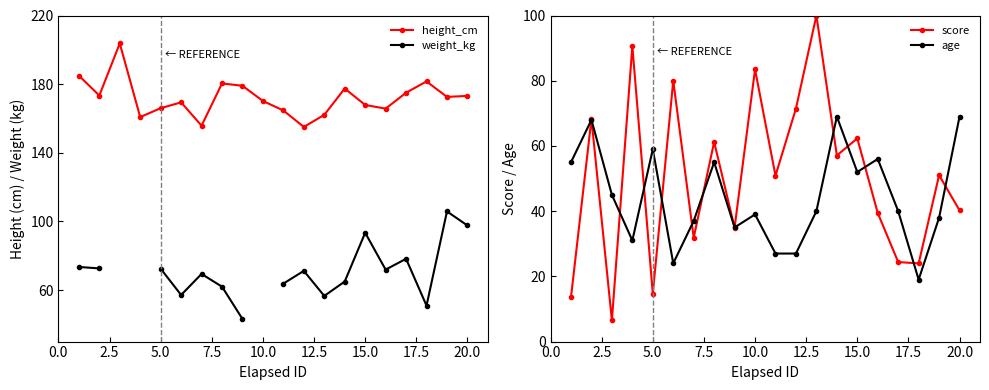

True or false: height_cm has more than 1 points higher than both neighbors.

True